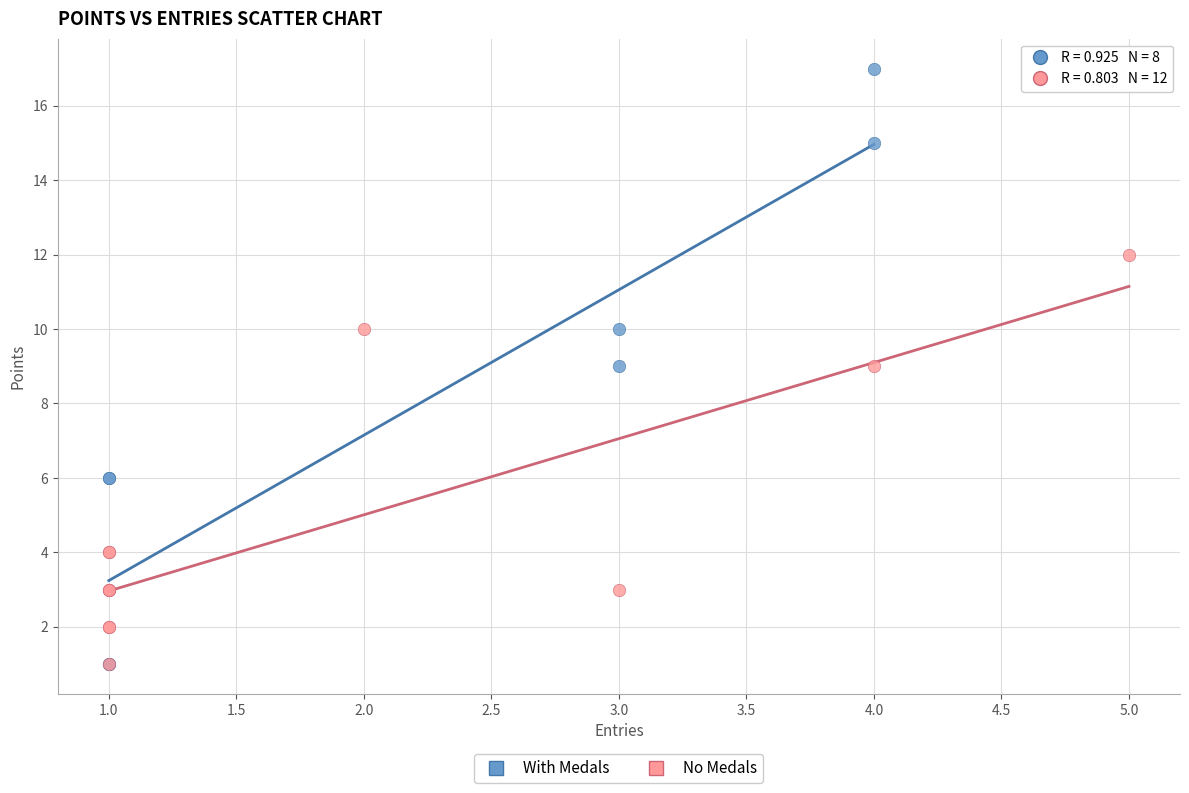

Which series has the largest Y range (max minus min)?

With Medals